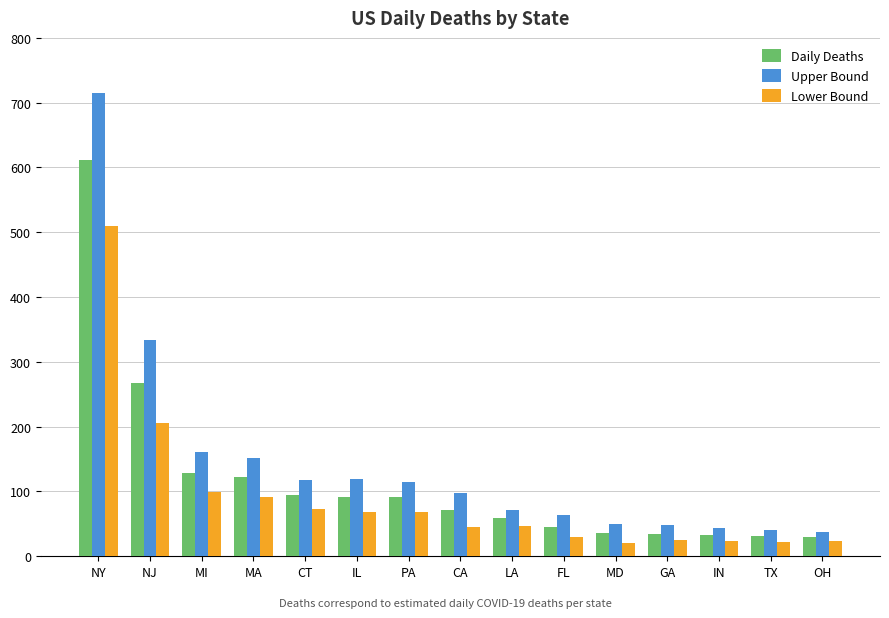

Is it true that Lower Bound equals 24 at IN?

True